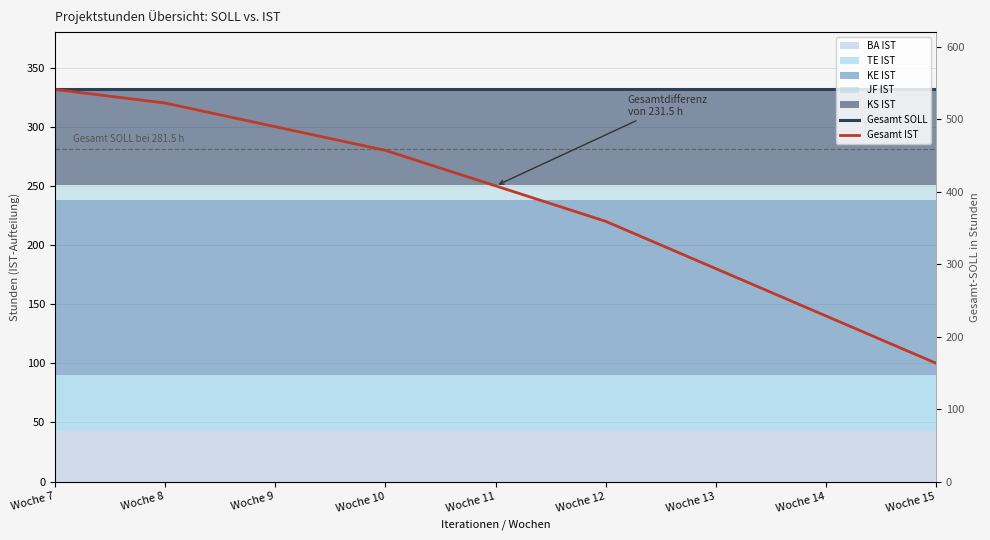

How many lines are shown in the chart?

2